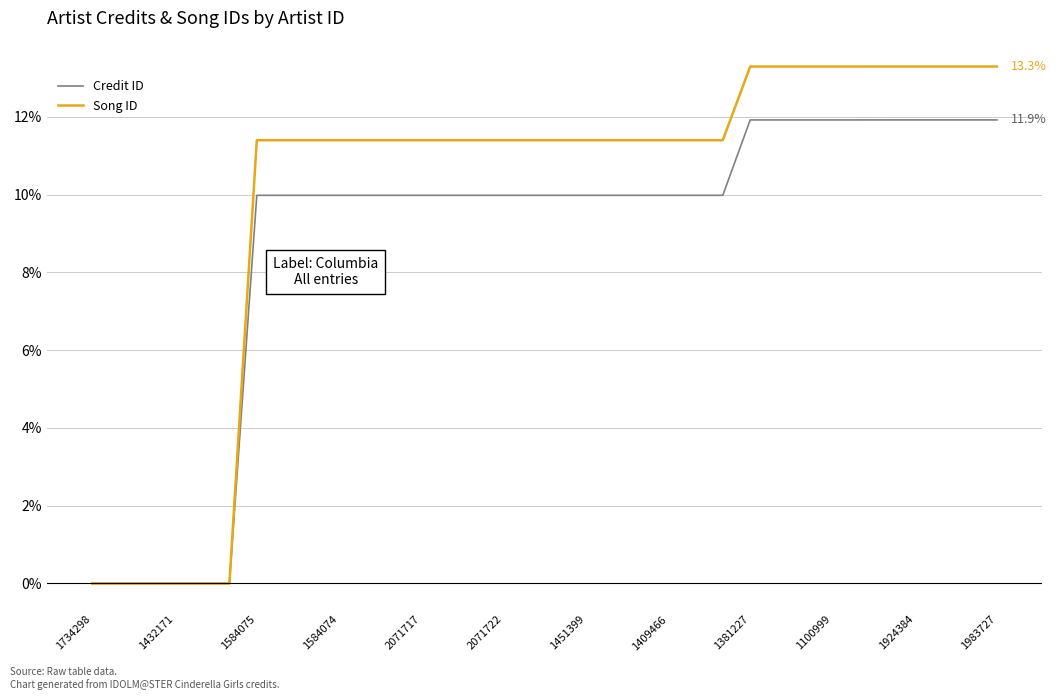

Which series has the largest total across all categories?

Song ID